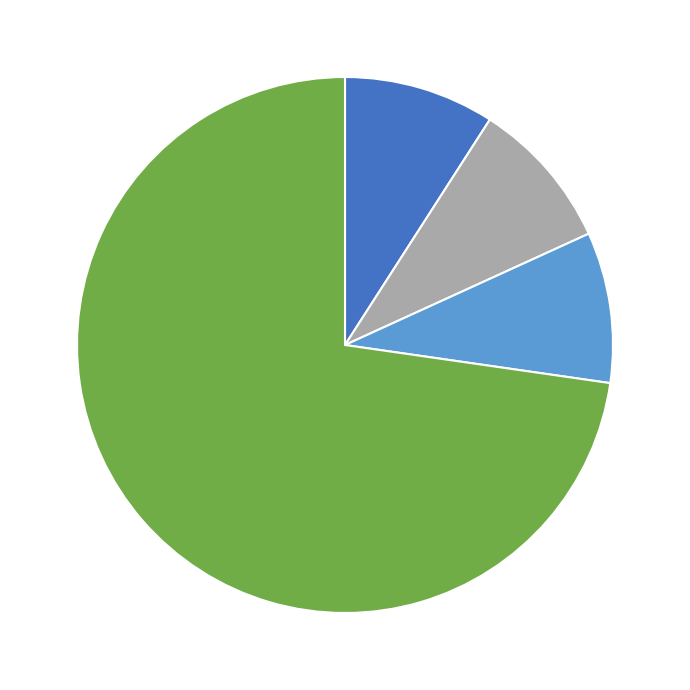

Does any single category account for the majority?

Yes